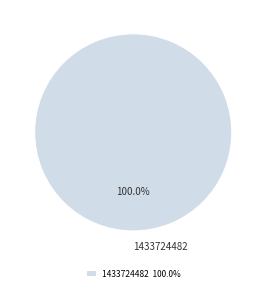

Does 1433724482 represent more than half of the total?

Yes